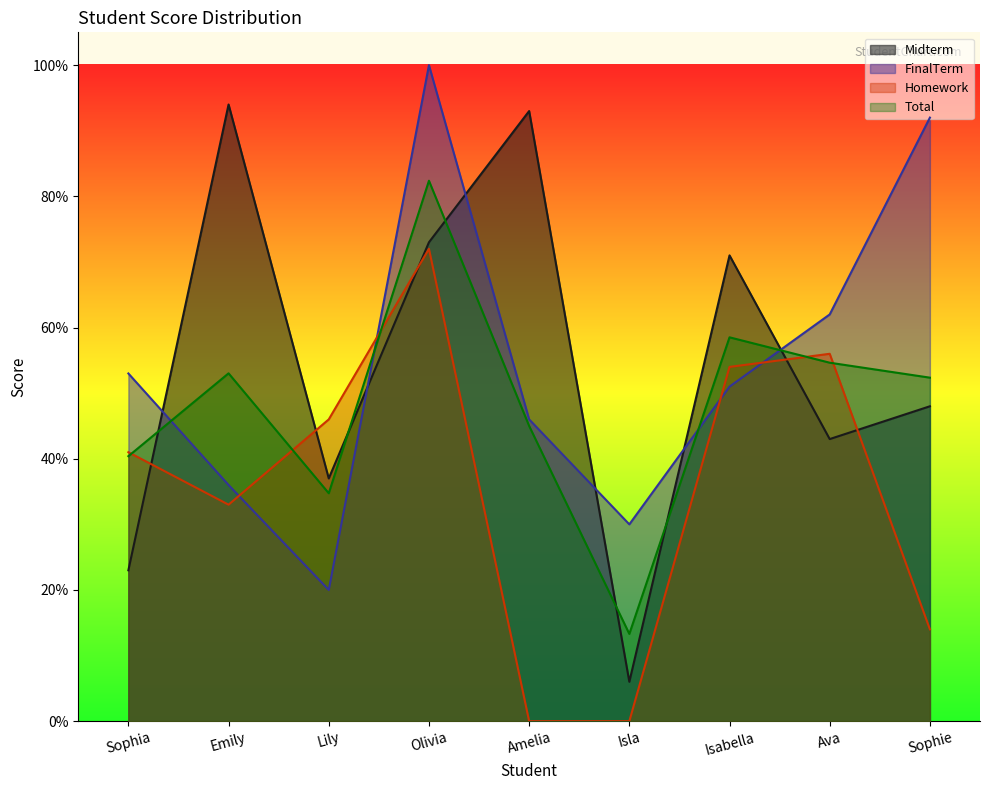

What is the difference between the second highest and second lowest values in the Midterm series?

70.0